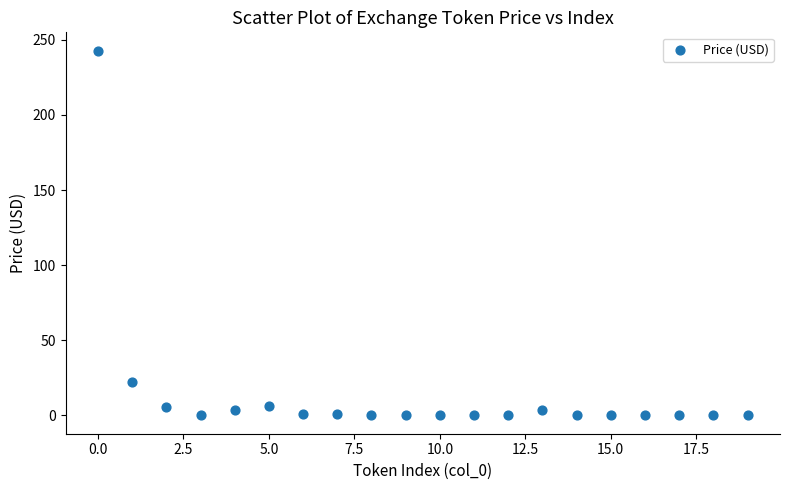

What is the range of Y values (max minus min)?

242.8